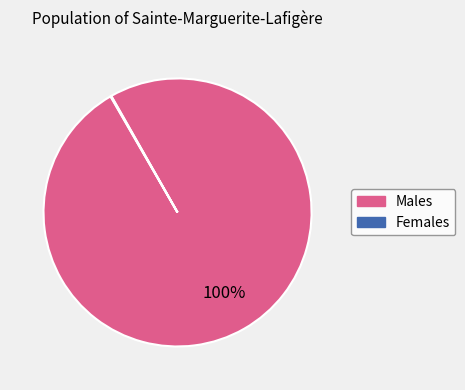

Is it true that Males is 88% of the pie?

False